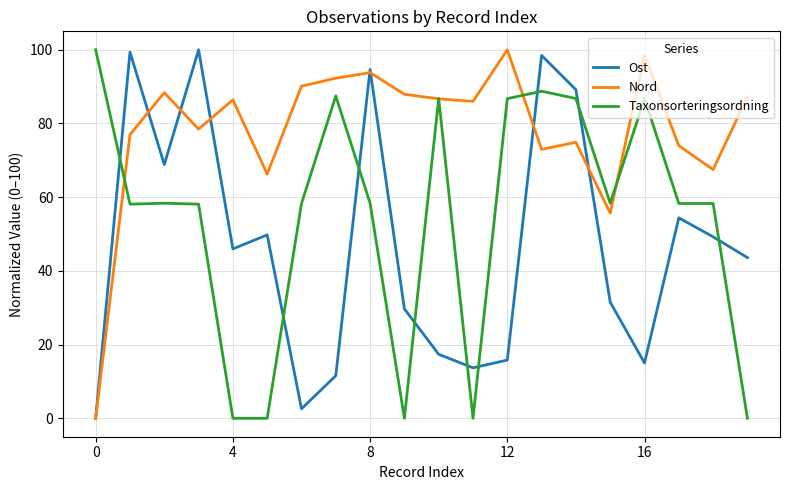

Does the chart display data point markers on the line(s)?

No